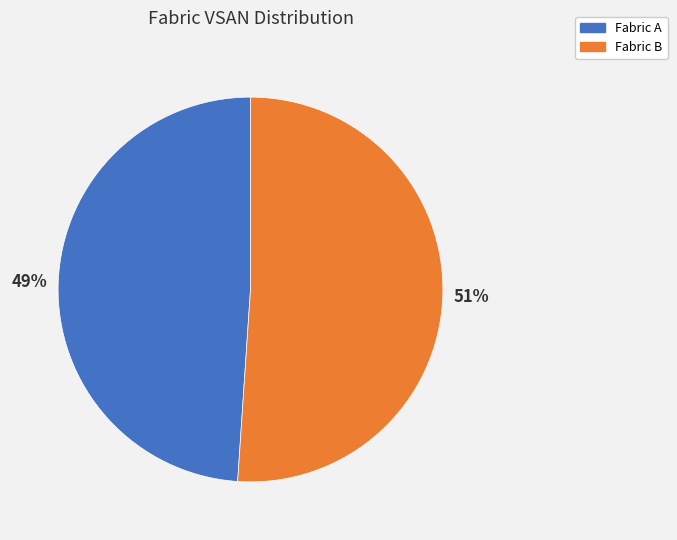

True or false: Fabric B accounts for 51% of the total.

True